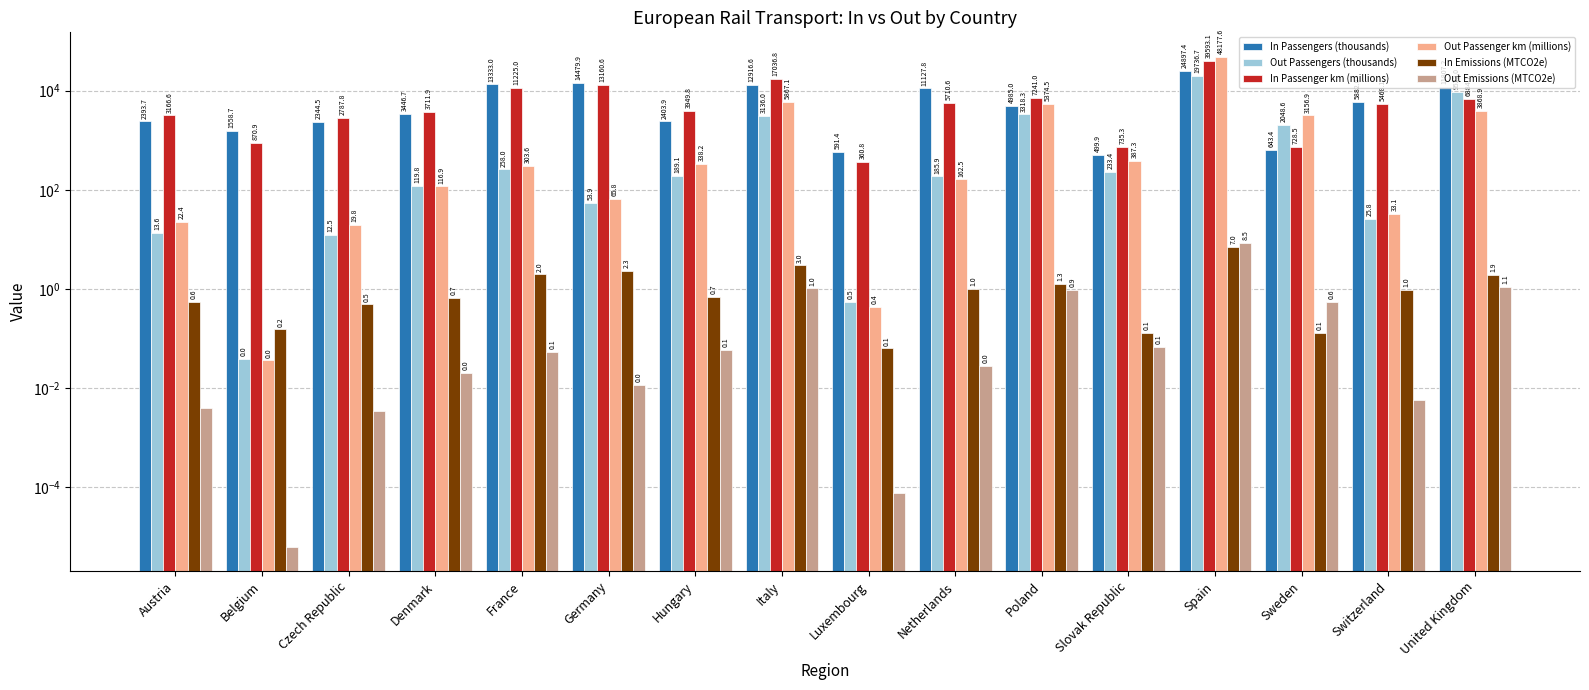

Between Czech Republic and Luxembourg, which series saw the biggest shift?

In Passenger km (millions)